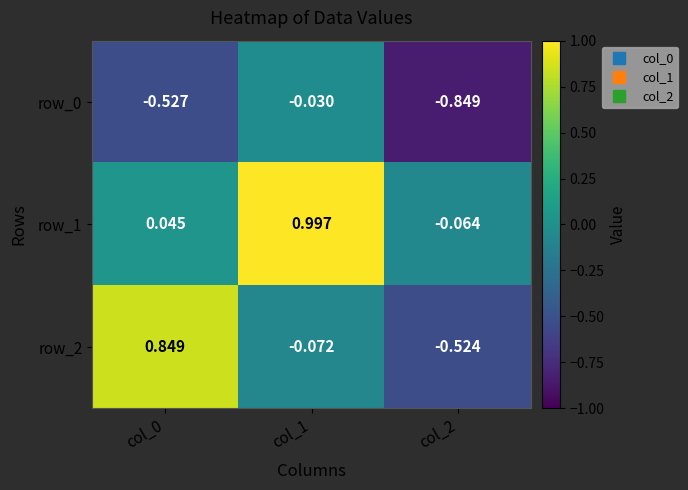

Between col_1 and col_2, which series saw the biggest shift?

row_1